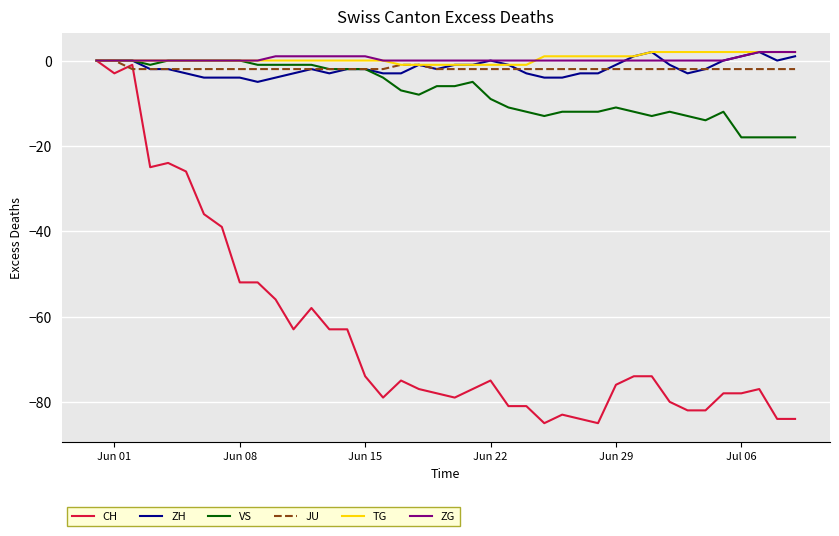

Which series has the largest range (max minus min)?

CH